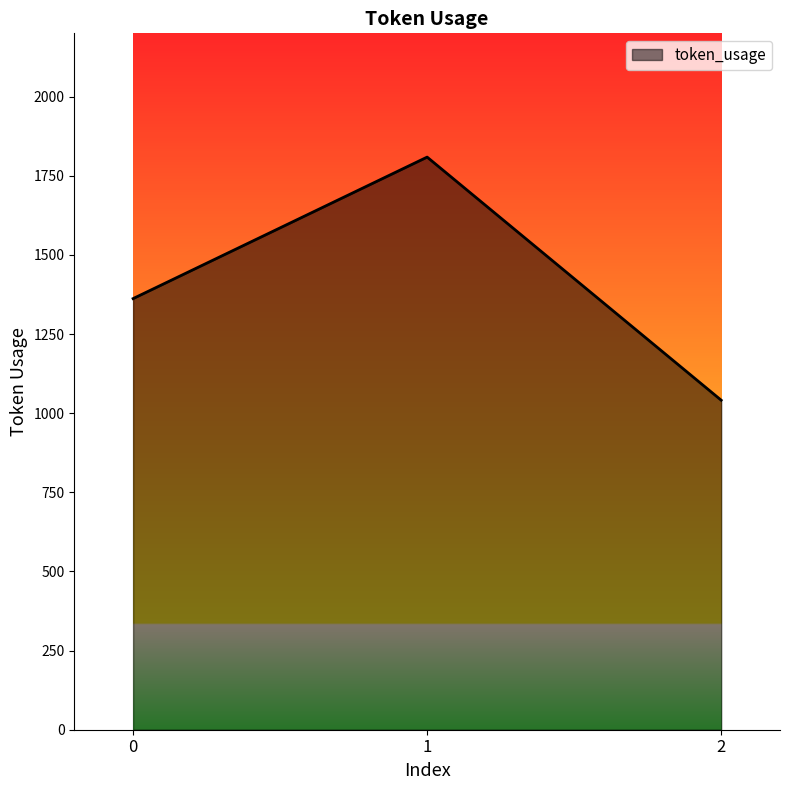

How many categories are shown in the chart?

3